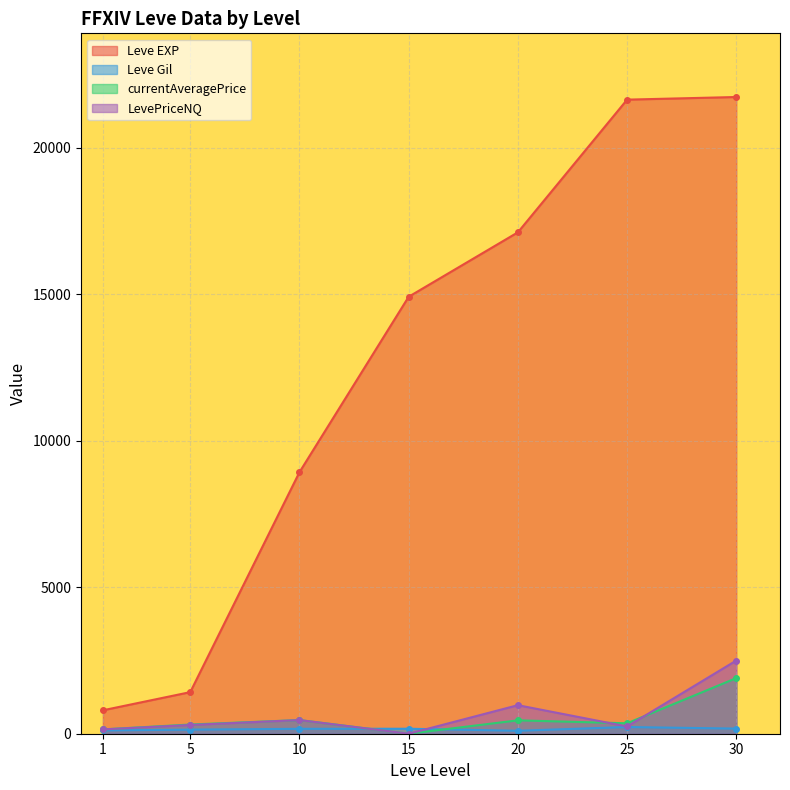

List the series in order of their peak value, lowest first.

Leve Gil, currentAveragePrice, LevePriceNQ, Leve EXP